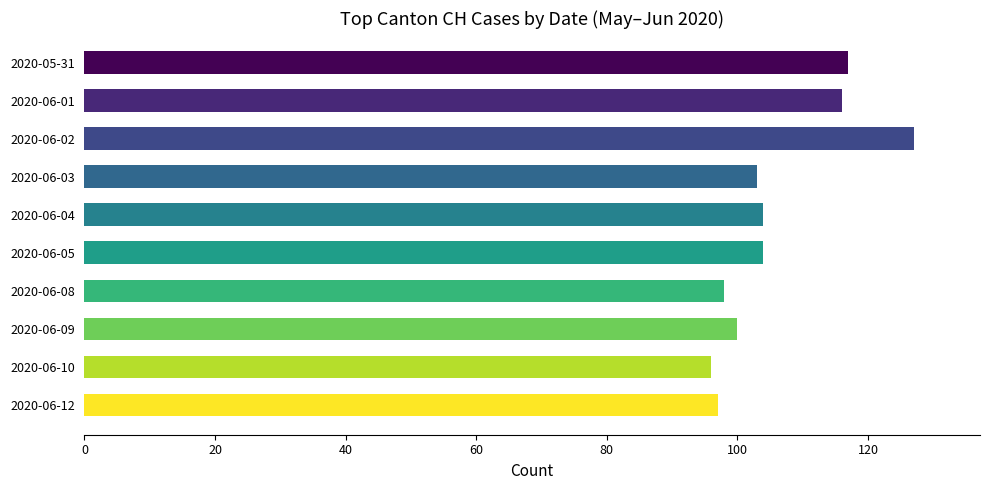

Where is the data nearest to the value 111?

2020-06-01